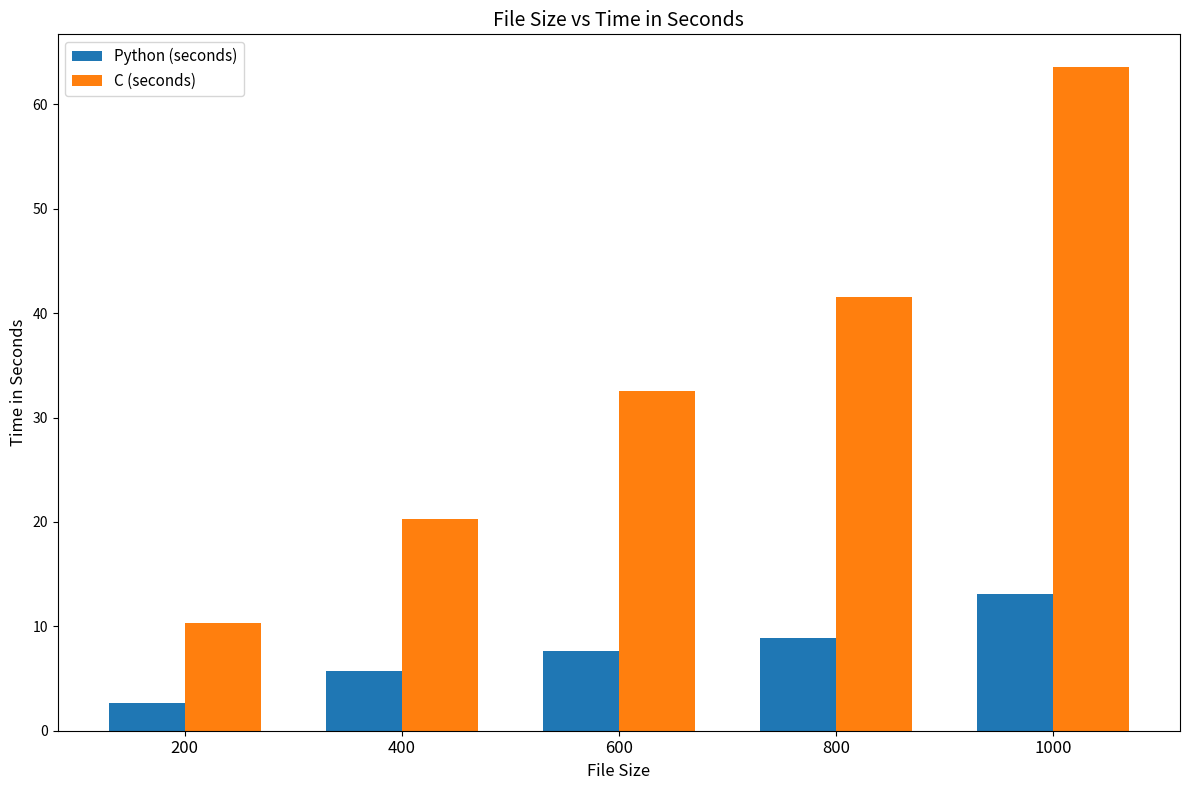

List the series in order of their peak value, highest first.

C (seconds), Python (seconds)